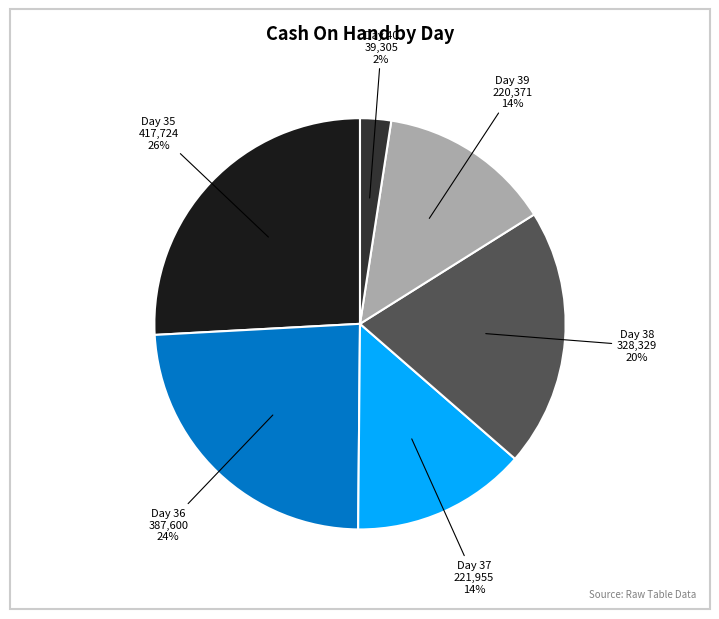

True or false: Day 37 accounts for 21% of the total.

False